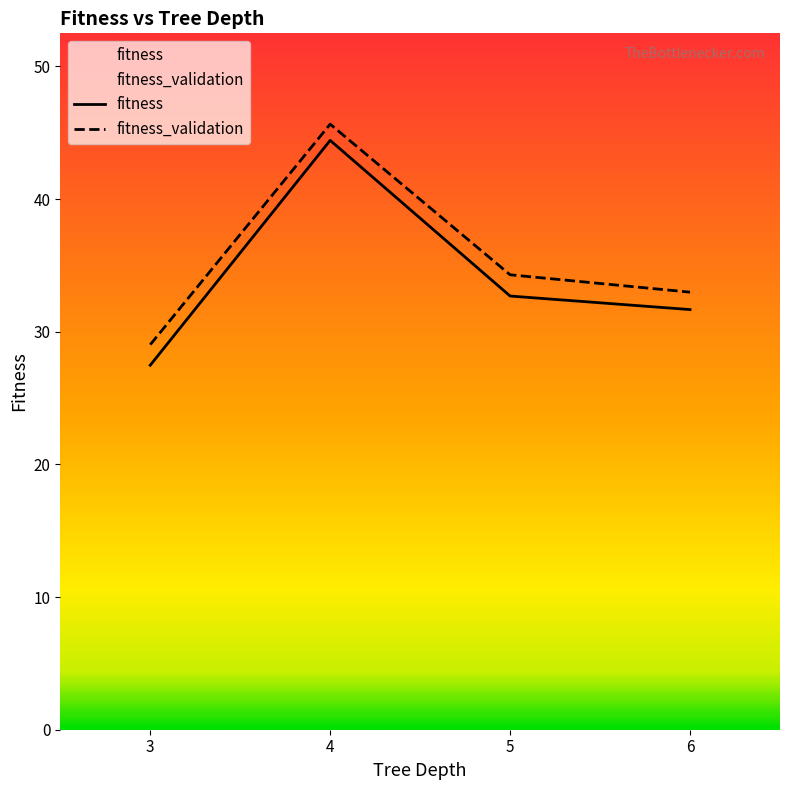

What is the difference between the maximum and minimum values in the fitness series?

17.0